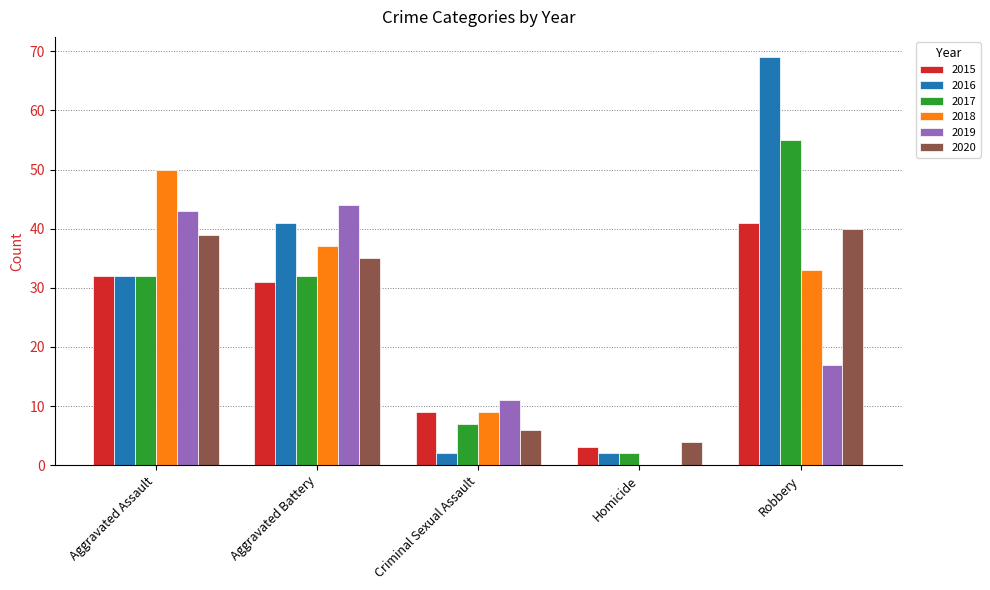

At which label does 2019 first exceed 17?

Aggravated Assault